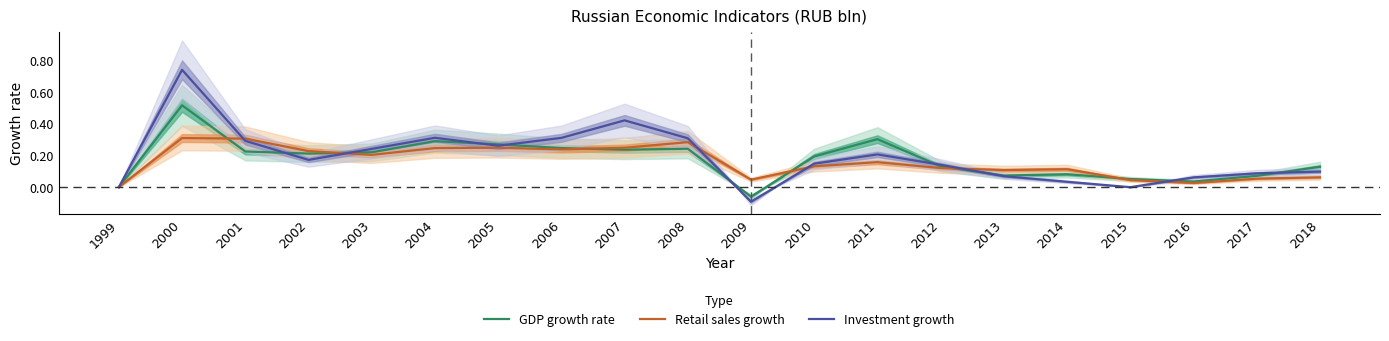

Does the chart have visible grid lines?

No